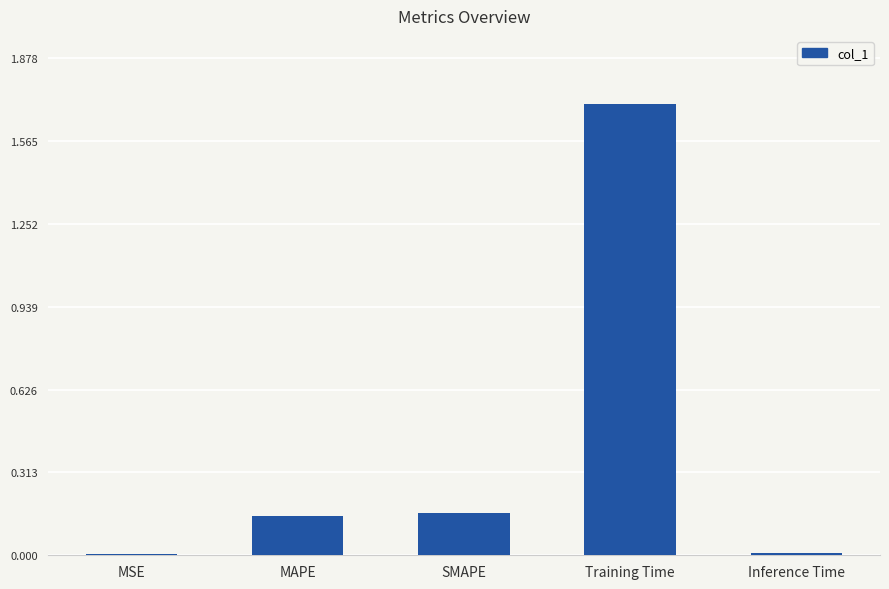

Which category has the highest value across all series?

Training Time